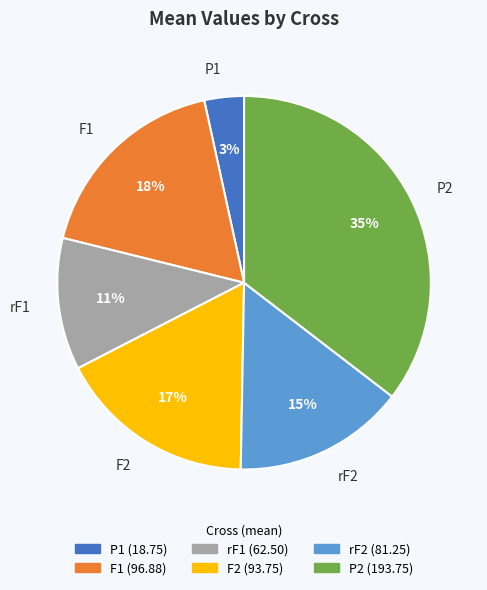

Which category has the biggest portion of the pie?

P2